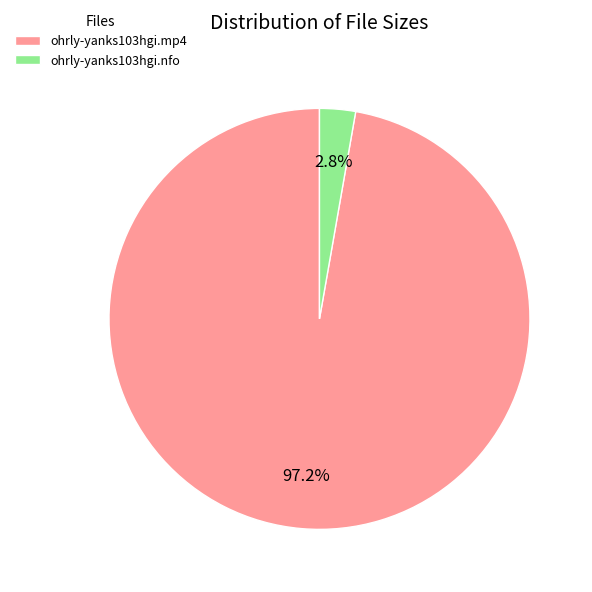

To the nearest percent, what is the combined percentage of ohrly-yanks103hgi.nfo and ohrly-yanks103hgi.mp4?

100%